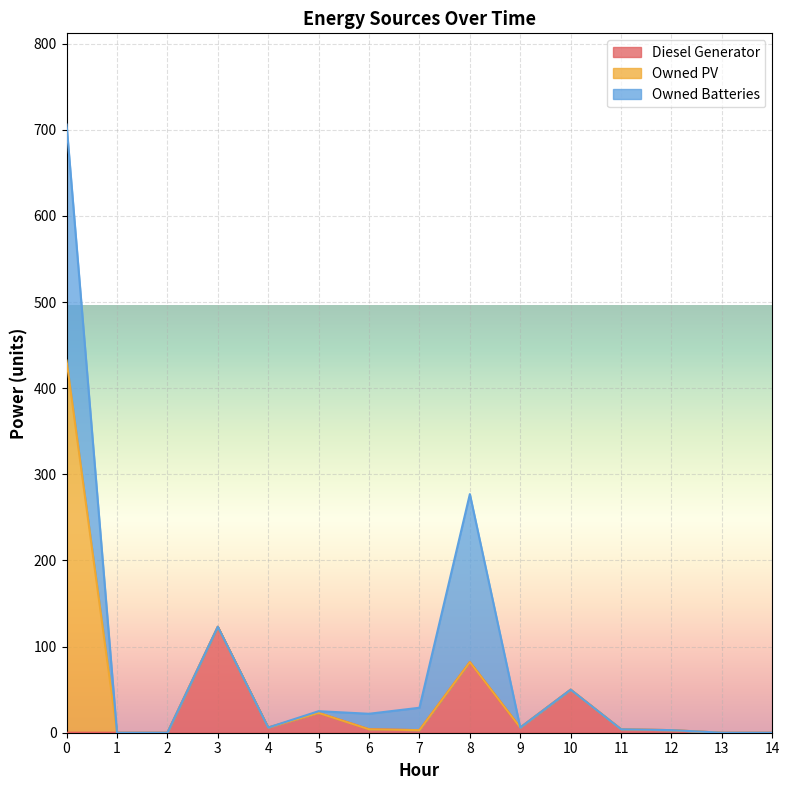

Reading right to left, what are all the values shown in this chart?

Diesel Generator: 0	0	3	4	50	6	82	3	4	23	6	123	0	0	0
Owned PV: 0	0	0	0	0	0	0	0	0	0	0	0	0	0	432
Owned Batteries: 0	0	0	0	0	0	195	26	18	2	0	0	0	0	274